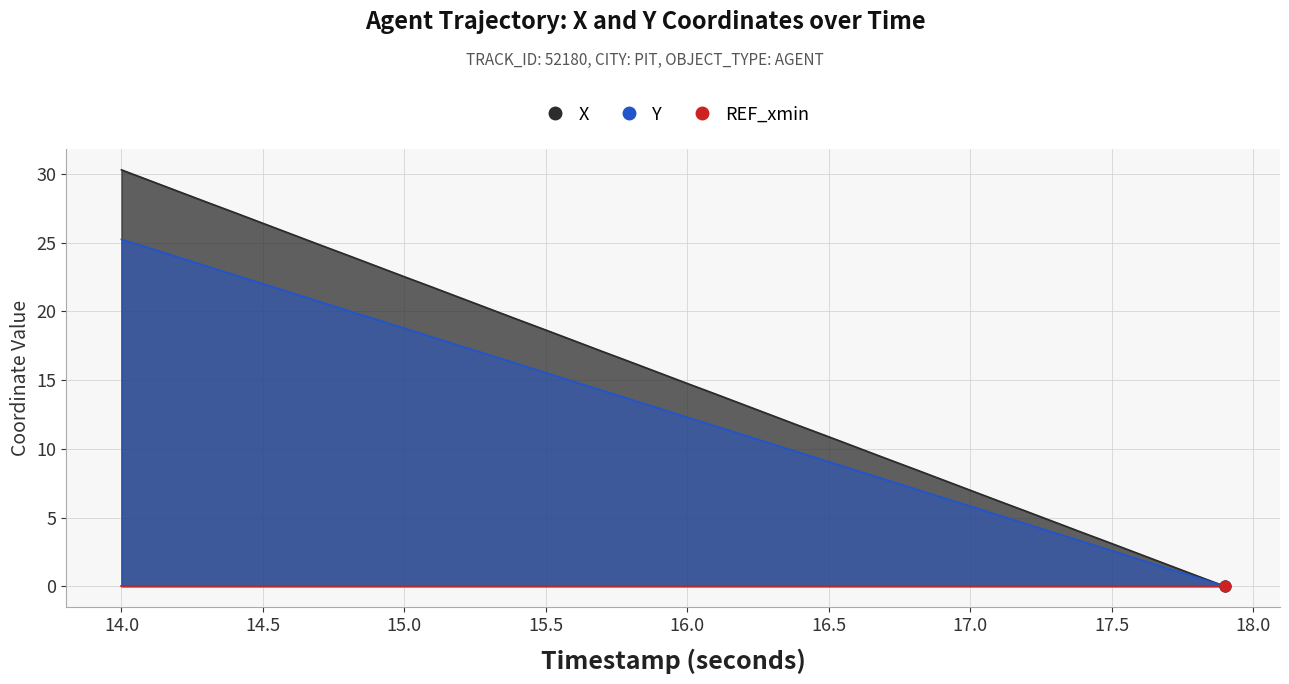

Which series contains the highest Y value?

X